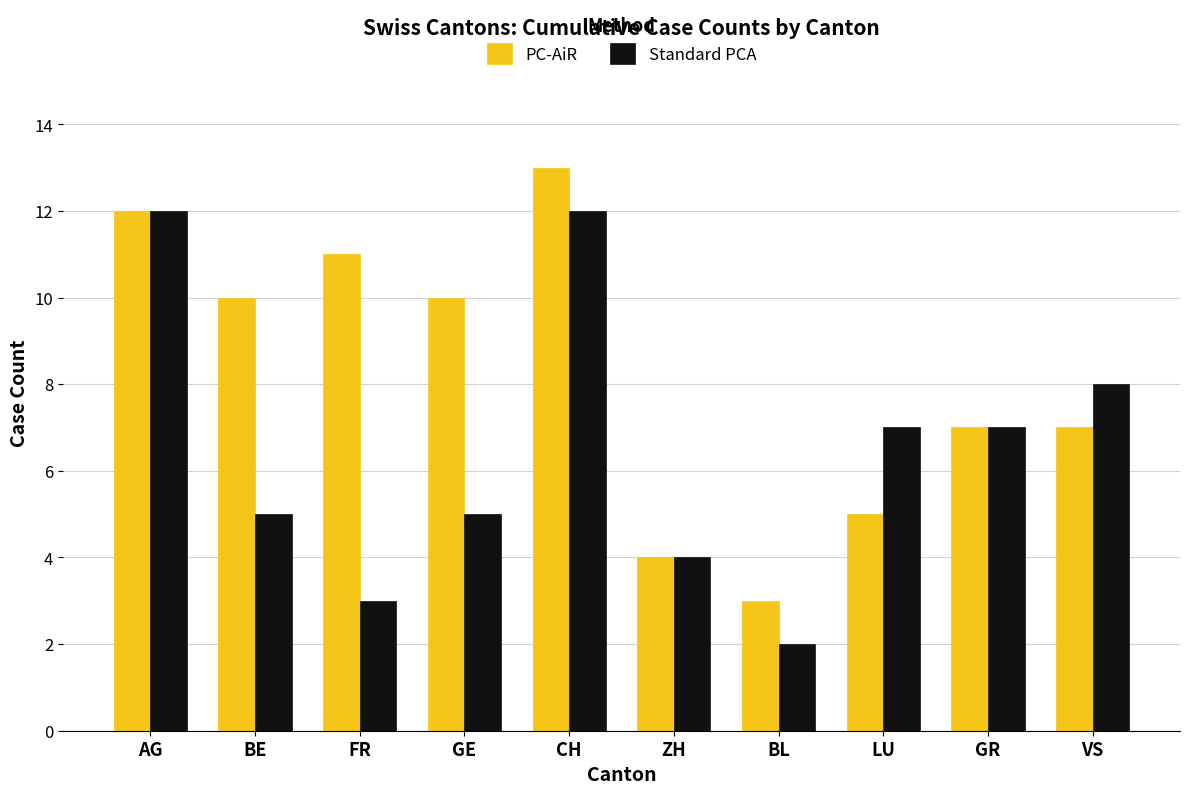

Which category has the highest value in the PC-AiR series?

CH